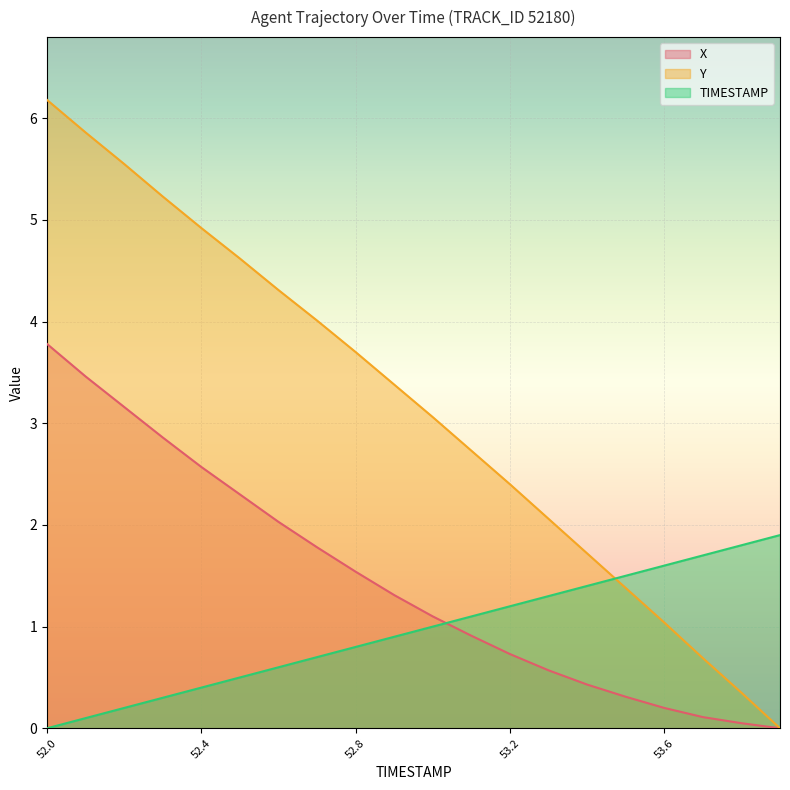

List the labels in order of Y value, smallest first.

53.9, 53.8, 53.7, 53.6, 53.5, 53.4, 53.3, 53.2, 53.1, 53.0, 52.9, 52.8, 52.7, 52.6, 52.5, 52.4, 52.3, 52.2, 52.1, 52.0